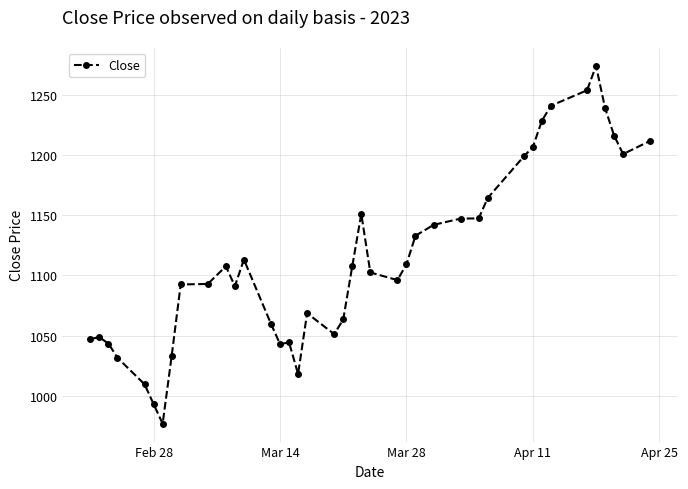

True or false: the data has more than 2 interior local peaks.

True